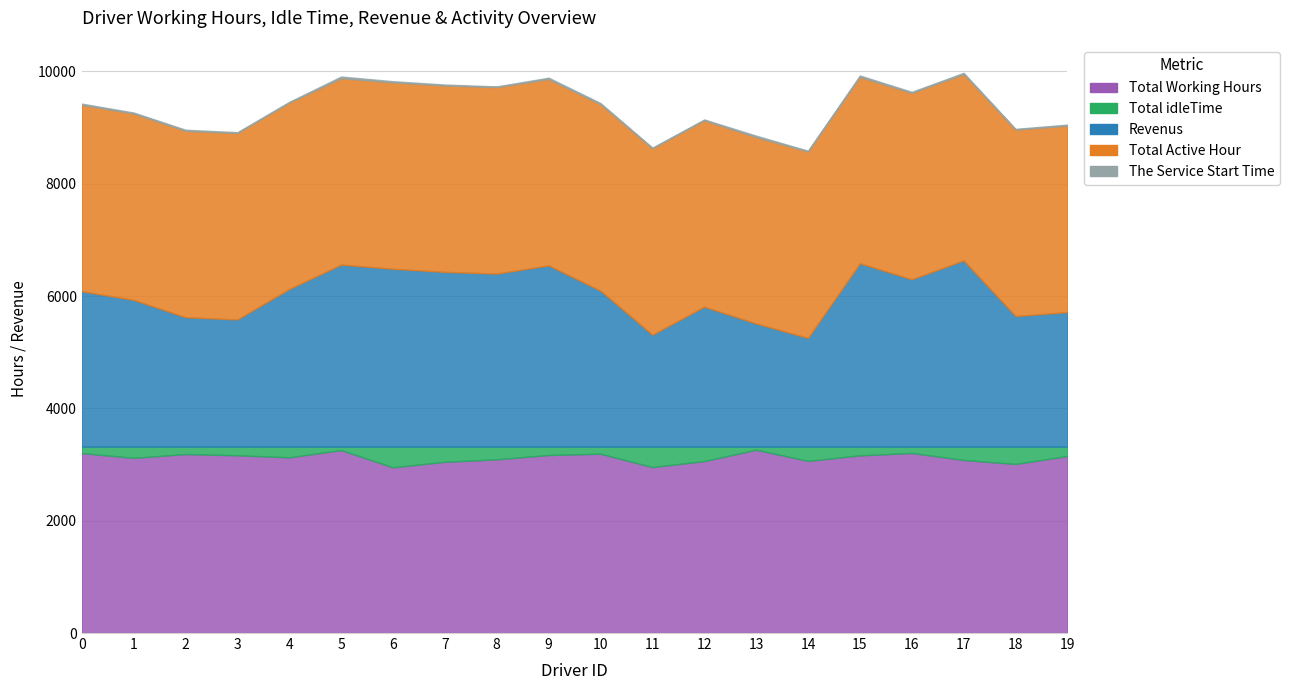

At 1, list the series in order from smallest to largest.

The Service Start Time, Total idleTime, Revenus, Total Working Hours, Total Active Hour